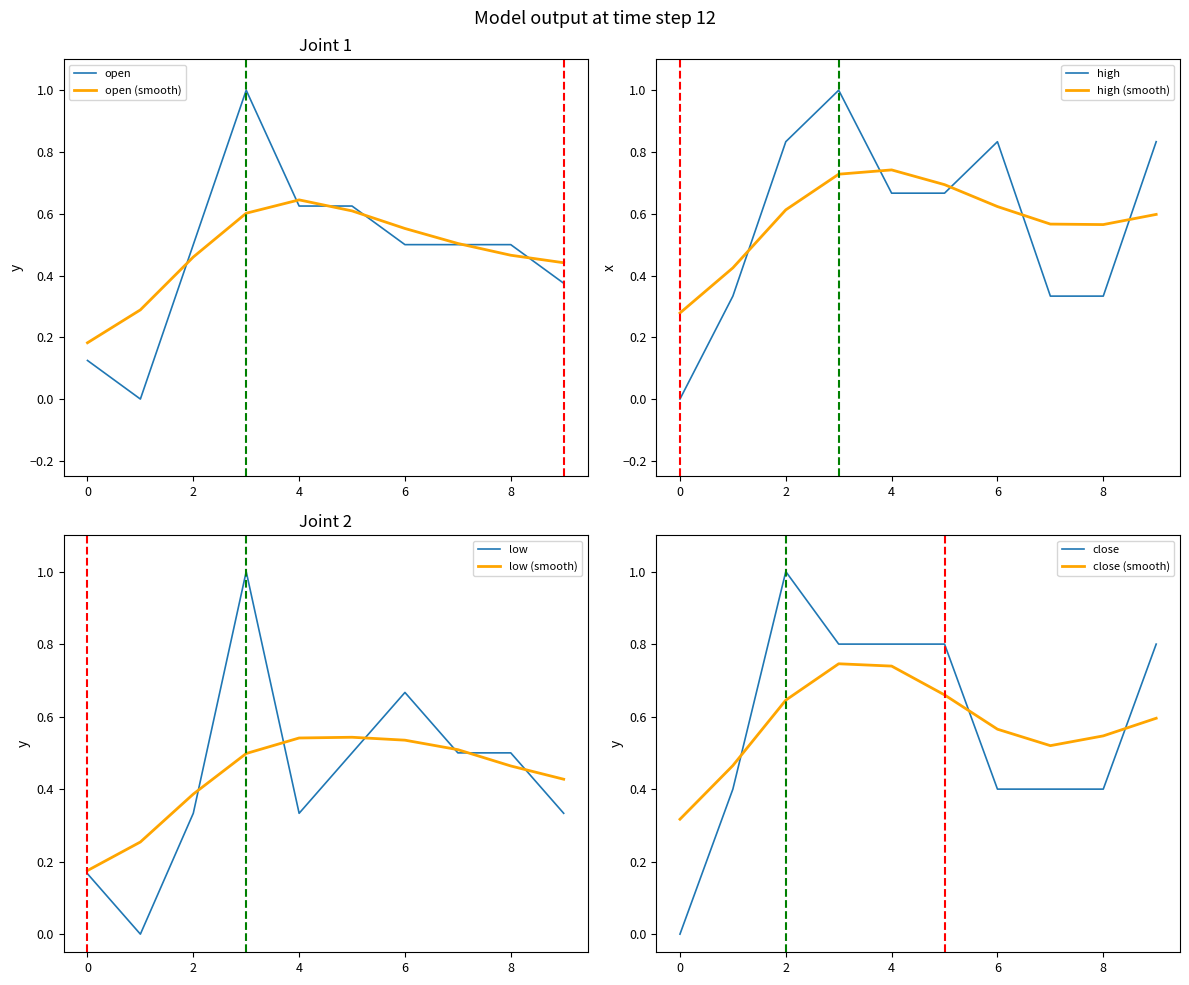

How many series are shown in this chart?

4